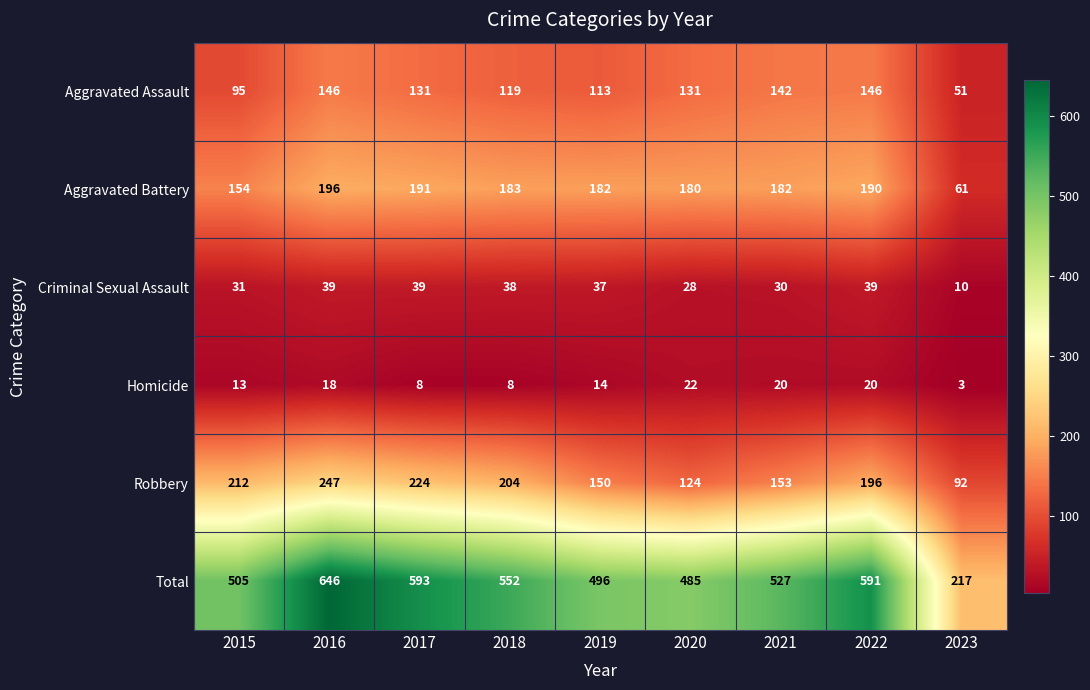

What is the minimum value shown in the chart?

3